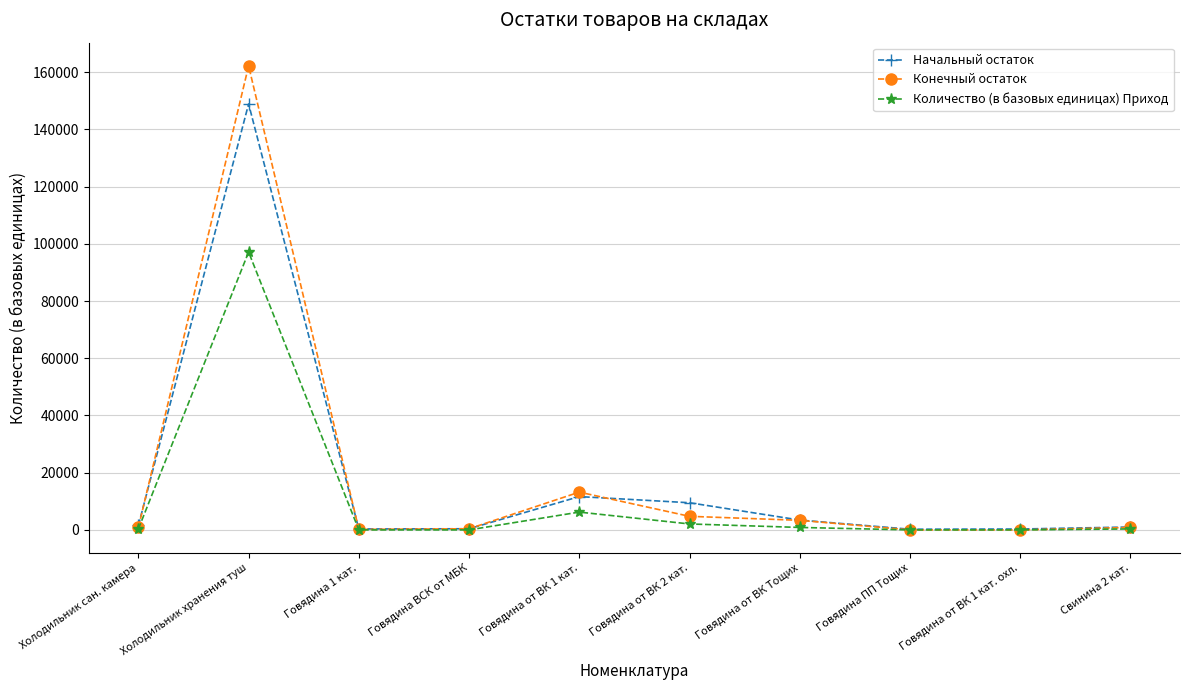

Is the value of Конечный остаток at Говядина от ВК Тощих greater than the value of Начальный остаток at Говядина от ВК 2 кат.?

No